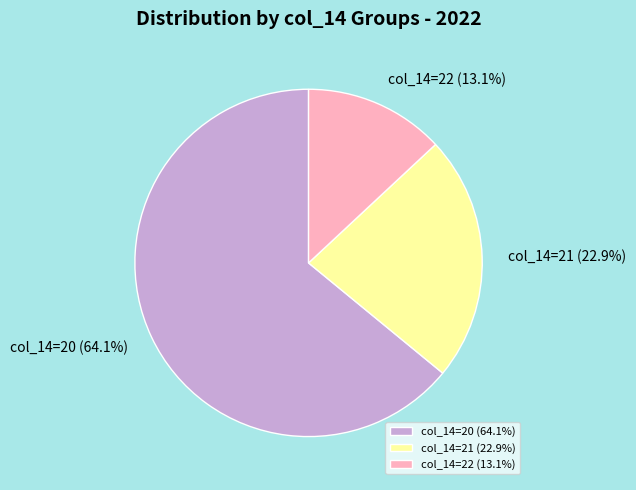

Rank the categories by value from lowest to highest.

col_14=22 (13.1%), col_14=21 (22.9%), col_14=20 (64.1%)